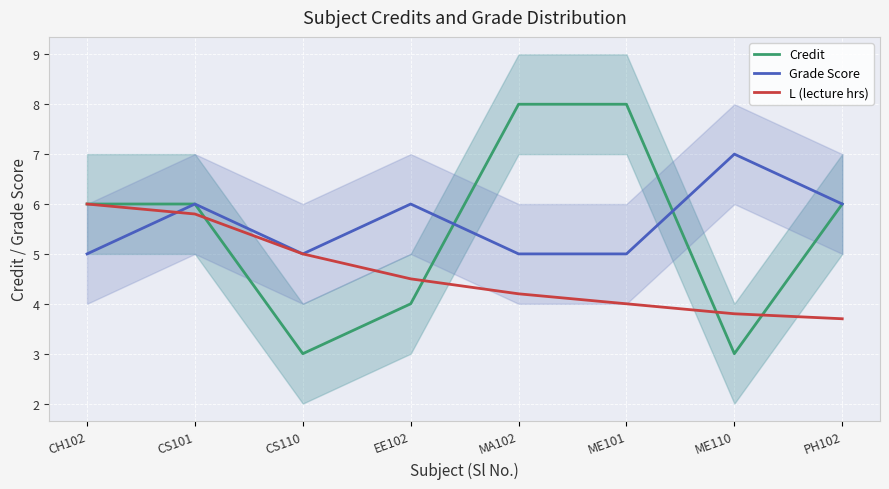

The value of Grade Score at PH102 is 6.0. True or false?

True